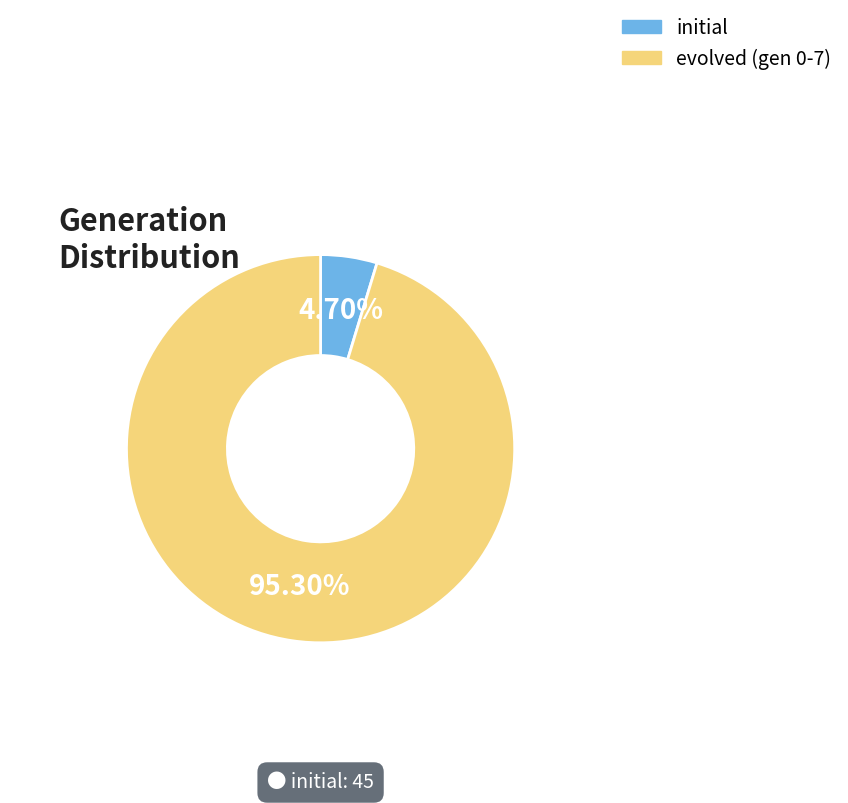

How many slices are in this pie chart?

2